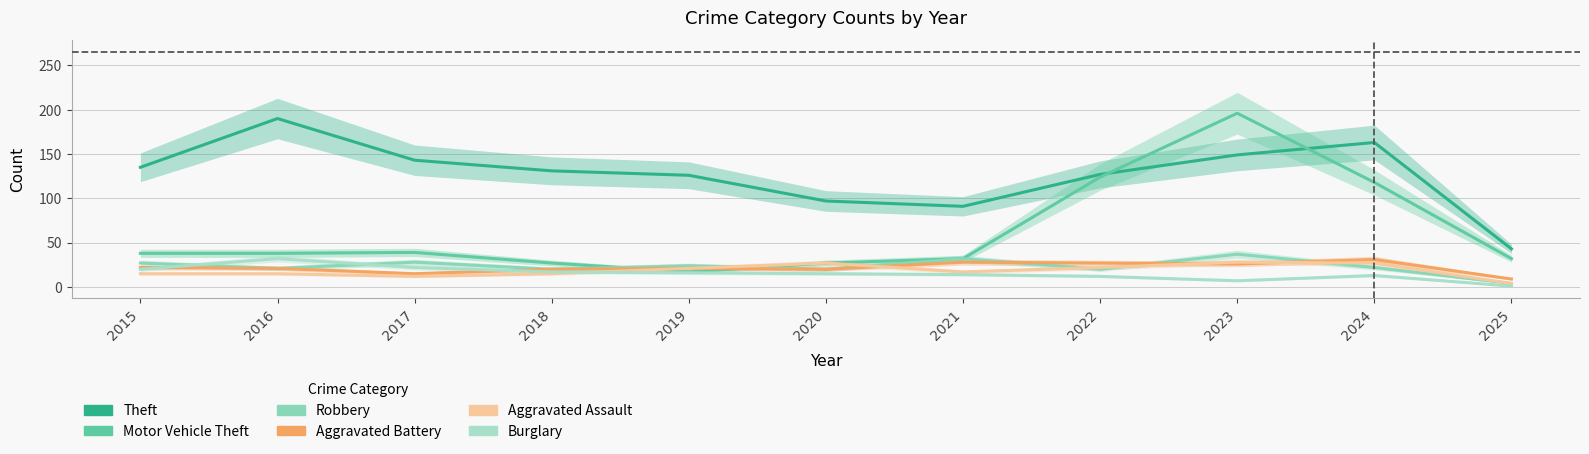

Count the number of categories in the chart.

11